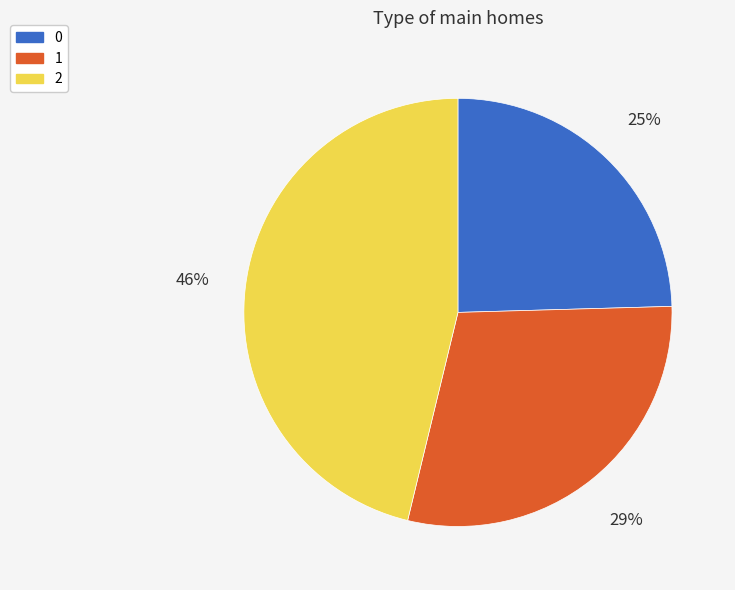

Does any single category account for the majority?

No